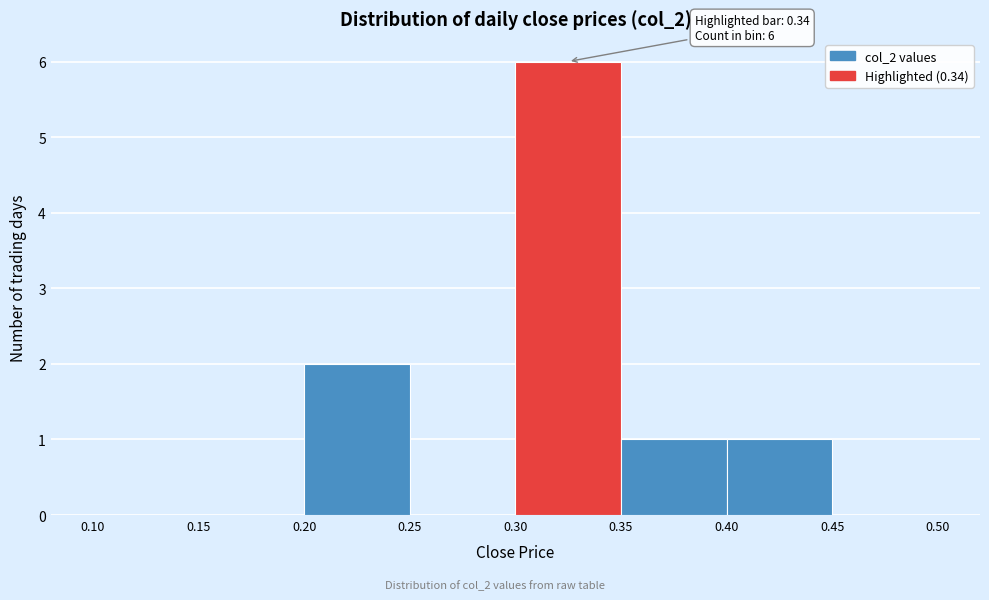

Over which range of the x-axis is the bar tallest?

0.30 to 0.35